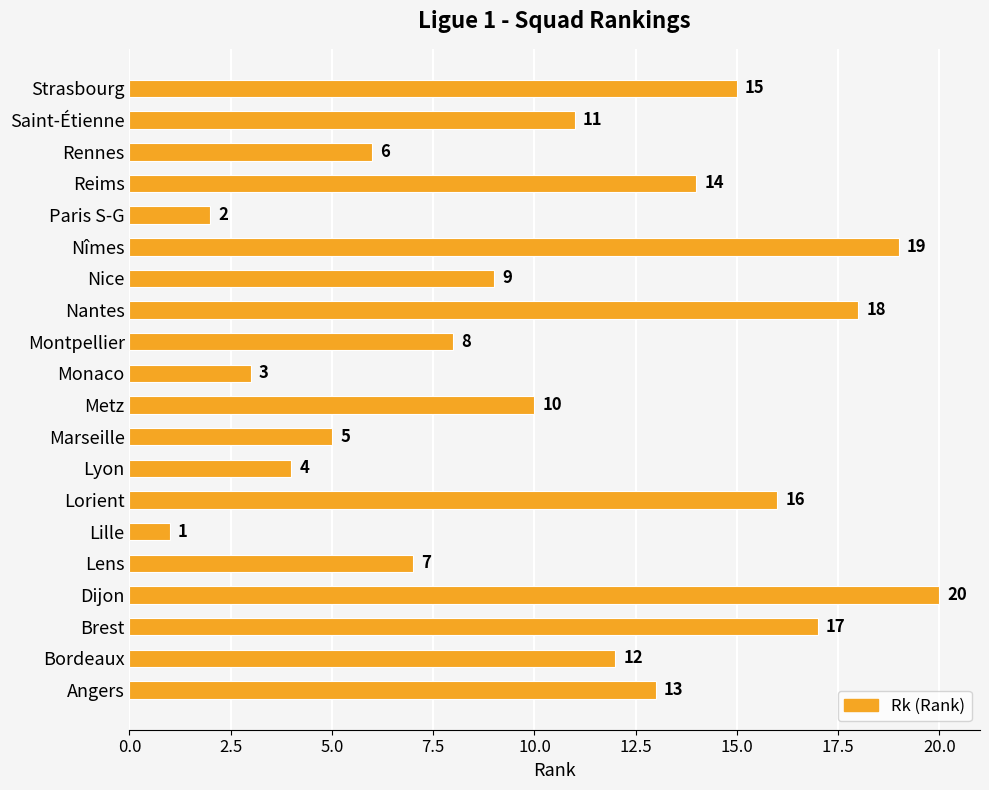

Reading bottom to top, extract all data points from this chart.

13	12	17	20	7	1	16	4	5	10	3	8	18	9	19	2	14	6	11	15